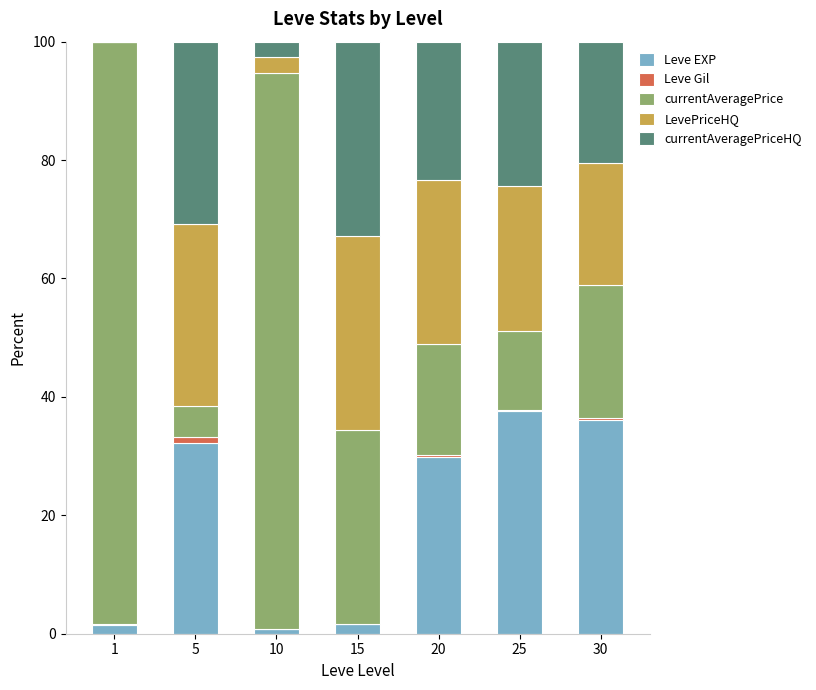

Is it true that Leve EXP equals 29.9 at 20?

True